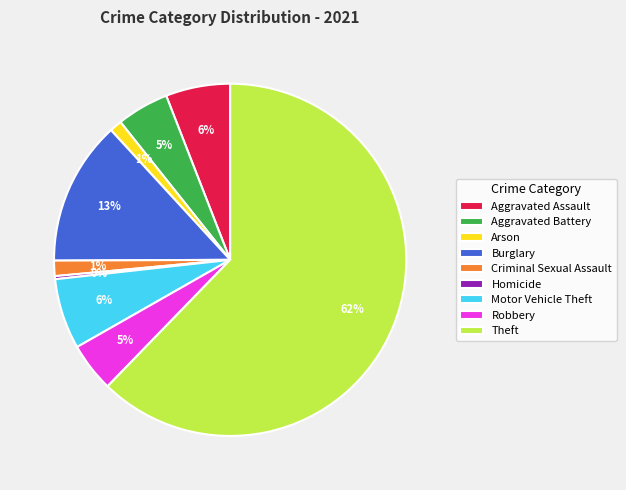

Is the sum of Aggravated Assault and Aggravated Battery greater than half?

No